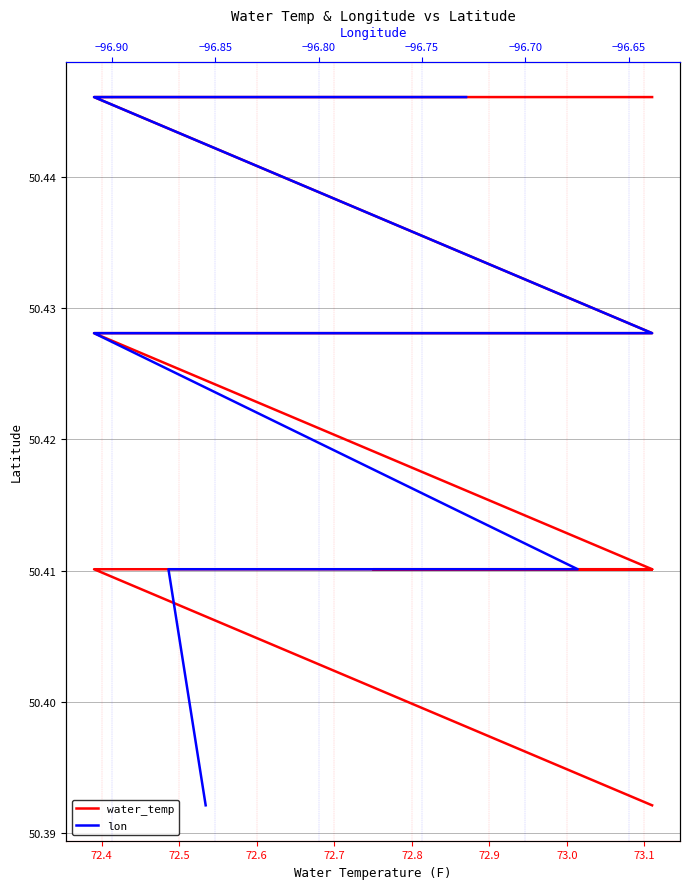

Which series has the largest total across all categories?

water_temp